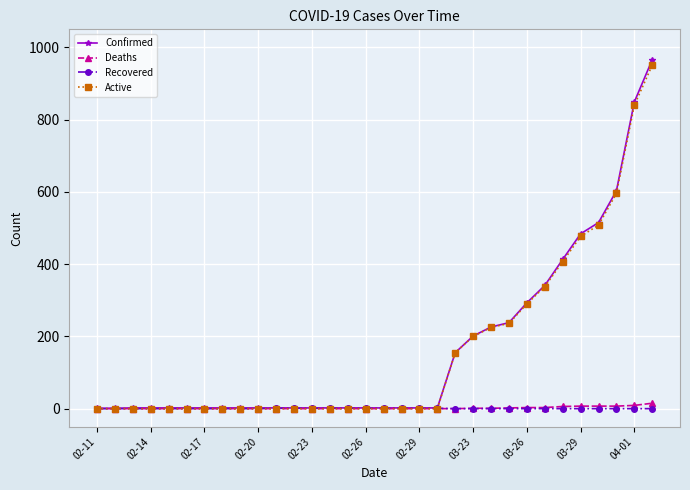

Which series has the largest range (max minus min)?

Confirmed